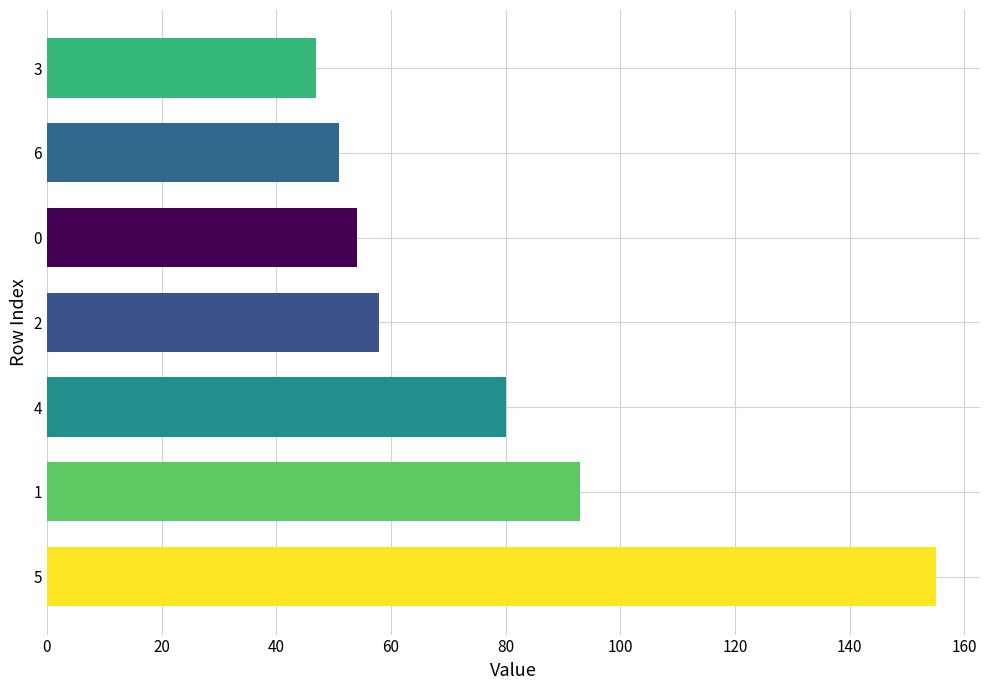

How many categories are shown in the chart?

7